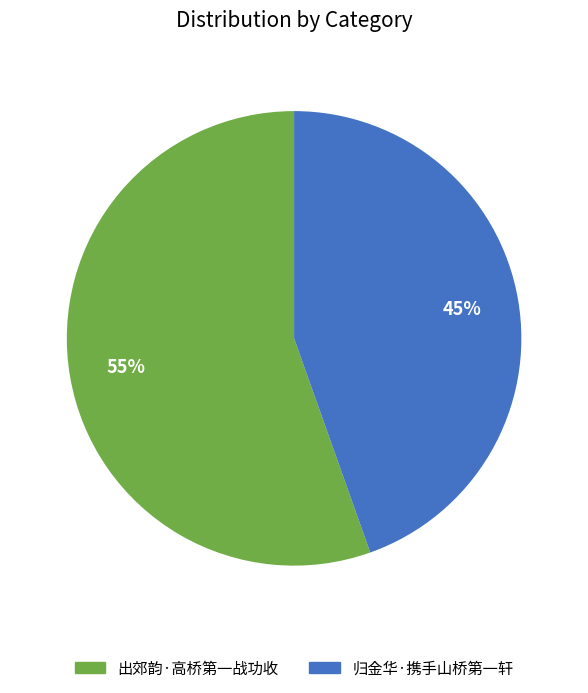

To the nearest percent, what is the combined percentage of 出郊韵·高桥第一战功收 and 归金华·携手山桥第一轩?

100%